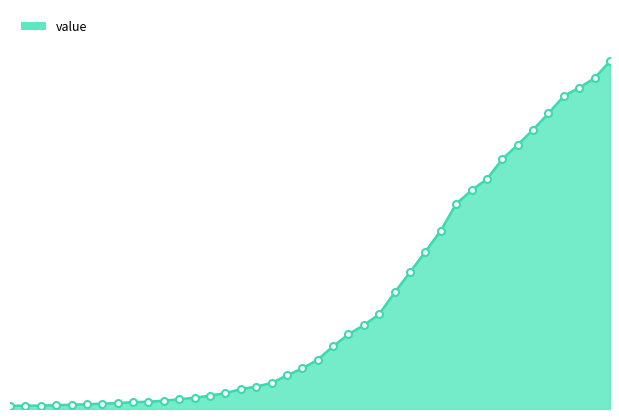

Where does the data first go above 993?

2020-03-19